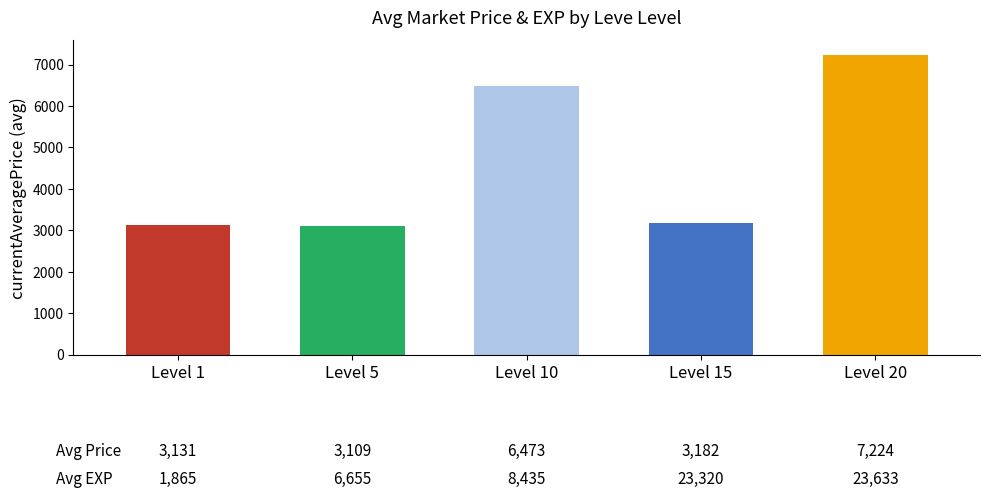

At which label is the value closest to 5166?

Level 10